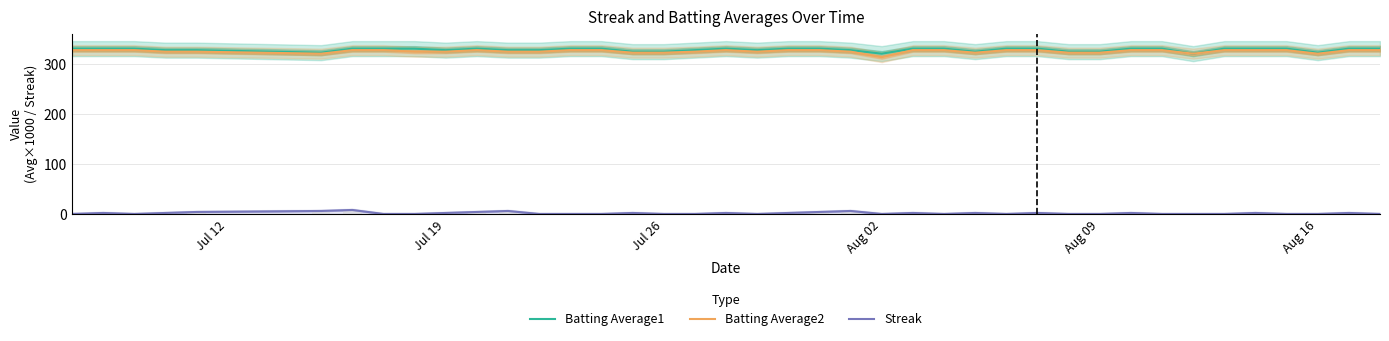

Reading left to right, transcribe all the data shown in this chart.

Batting Average1: 330	330	330	327	327	322	330	330	330	327	330	327	327	330	330	324	324	327	330	327	330	330	327	320	330	330	324	330	330	324	324	330	330	320	330	330	330	322	330	330
Batting Average2: 327	327	327	324	324	320	327	327	324	324	327	324	324	327	327	322	322	324	327	324	327	327	324	313	327	327	322	327	327	322	322	327	327	320	327	327	327	320	327	327
Streak: 0	2	0	2	4	6	8	0	0	2	4	6	0	0	0	2	0	0	2	0	2	4	6	0	2	0	2	0	2	0	0	2	0	0	0	2	0	0	2	0